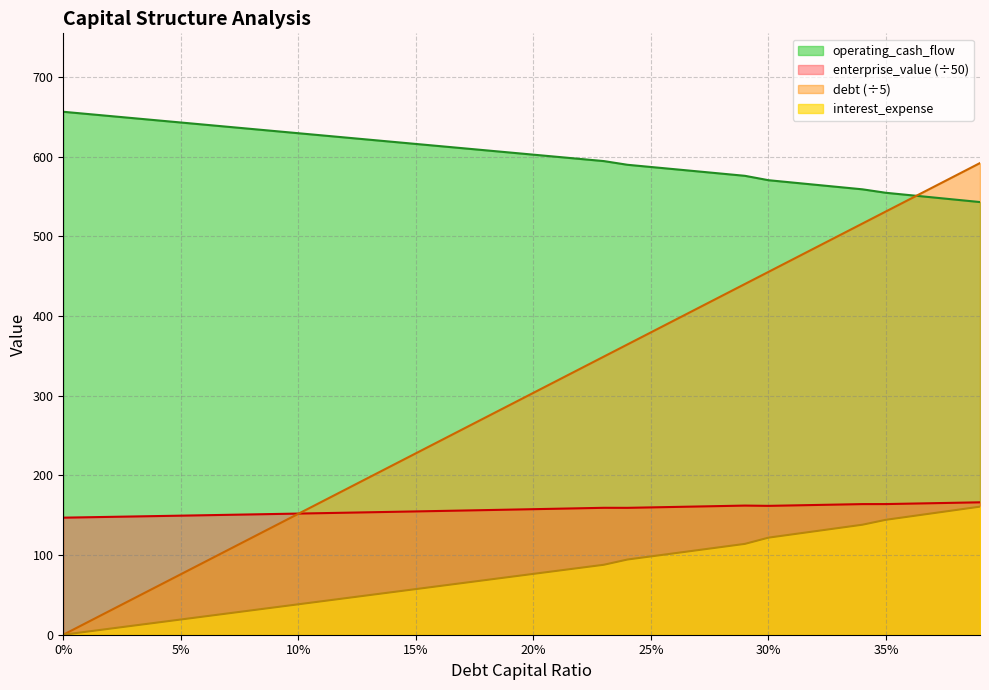

Reading right to left, transcribe all the data shown in this chart.

debt_capital: 592.1	576.9	561.8	546.6	531.4	516.2	501.0	485.8	470.7	455.5	440.3	425.1	409.9	394.8	379.6	364.4	349.2	334.0	318.8	303.7	288.5	273.3	258.1	242.9	227.7	212.6	197.4	182.2	167.0	151.8	136.6	121.5	106.3	91.1	75.9	60.7	45.5	30.4	15.2	0.0
enterprise_value: 166.2	165.7	165.1	164.6	164.0	164.0	163.4	162.9	162.3	161.8	162.1	161.5	161.0	160.4	159.8	159.3	159.3	158.7	158.2	157.6	157.0	156.5	155.9	155.3	154.8	154.2	153.7	153.2	152.6	152.1	151.6	151.0	150.5	150.0	149.5	149.0	148.5	147.9	147.4	146.9
debt: 543.2	546.1	549.0	551.9	554.8	559.1	562.0	564.9	567.7	570.6	576.1	578.9	581.6	584.4	587.2	590.0	594.6	597.3	600.0	602.6	605.3	608.0	610.7	613.4	616.1	618.8	621.5	624.2	626.9	629.6	632.3	635.0	637.6	640.3	643.0	645.7	648.4	651.1	653.8	656.5
interest_expense: 160.8	156.6	152.5	148.4	144.3	138.1	134.0	130.0	125.9	121.8	114.0	110.1	106.2	102.2	98.3	94.4	87.8	84.0	80.2	76.4	72.6	68.7	64.9	61.1	57.3	53.5	49.6	45.8	42.0	38.2	34.4	30.5	26.7	22.9	19.1	15.3	11.5	7.6	3.8	0.0